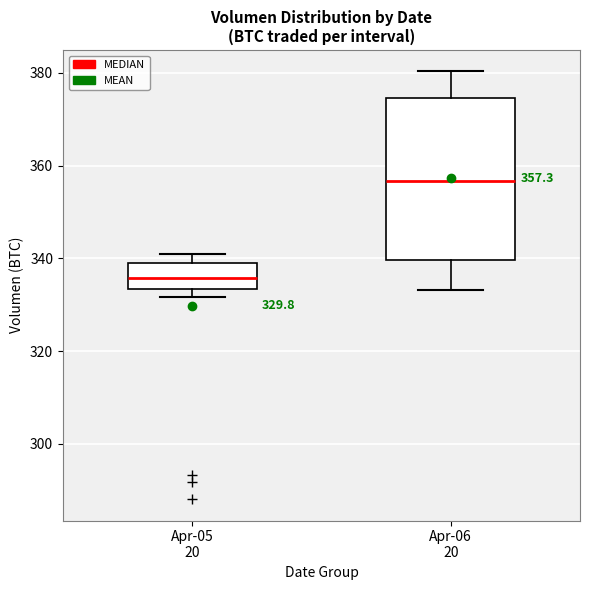

Comparing the boxes themselves (not the whiskers), which one is the tallest?

Apr-06 20